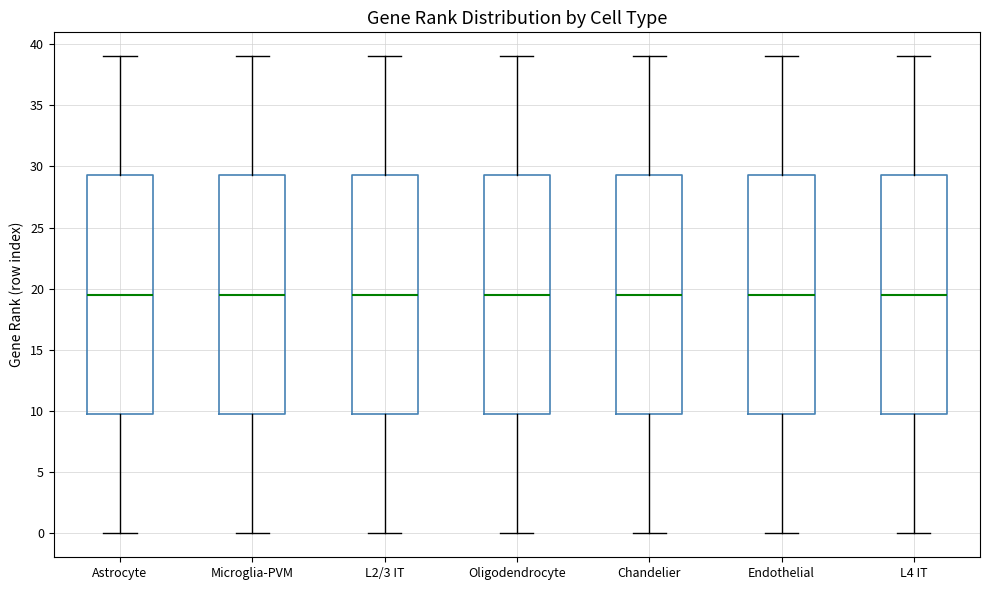

Reading left to right, transcribe this box plot: for each box, give where its median line is, the range the box spans, and where its two whiskers end, as read against the y-axis. The values are not printed on the chart, so give them approximately, as read against the axis.

Astrocyte: median 19.5, box 10.0 to 29.5, whiskers 0.0 to 39.0
Microglia-PVM: median 19.5, box 10.0 to 29.5, whiskers 0.0 to 39.0
L2/3 IT: median 19.5, box 10.0 to 29.5, whiskers 0.0 to 39.0
Oligodendrocyte: median 19.5, box 10.0 to 29.5, whiskers 0.0 to 39.0
Chandelier: median 19.5, box 10.0 to 29.5, whiskers 0.0 to 39.0
Endothelial: median 19.5, box 10.0 to 29.5, whiskers 0.0 to 39.0
L4 IT: median 19.5, box 10.0 to 29.5, whiskers 0.0 to 39.0